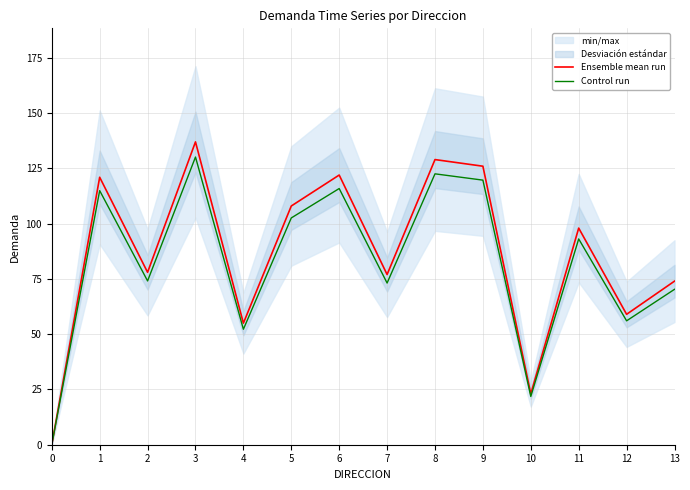

The Control run series shows 63.0 at 0. True or false?

False